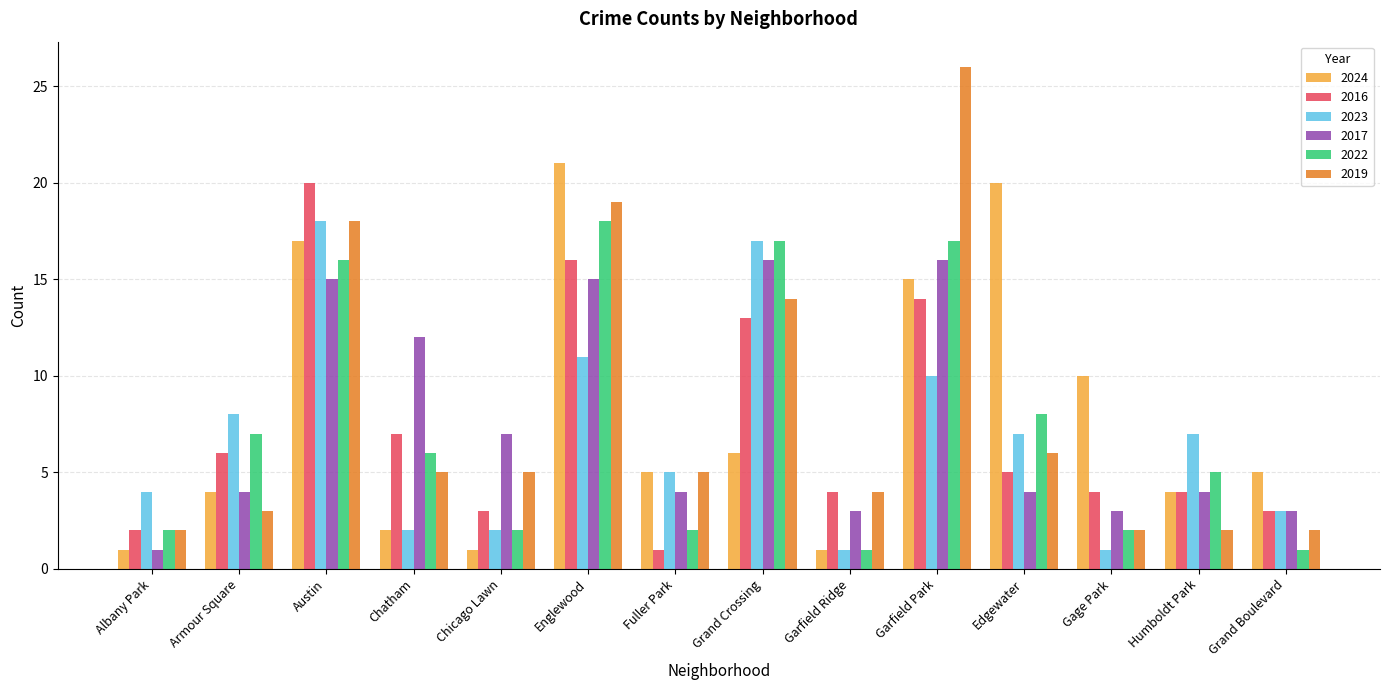

What is the highest value of the 2023 series?

18